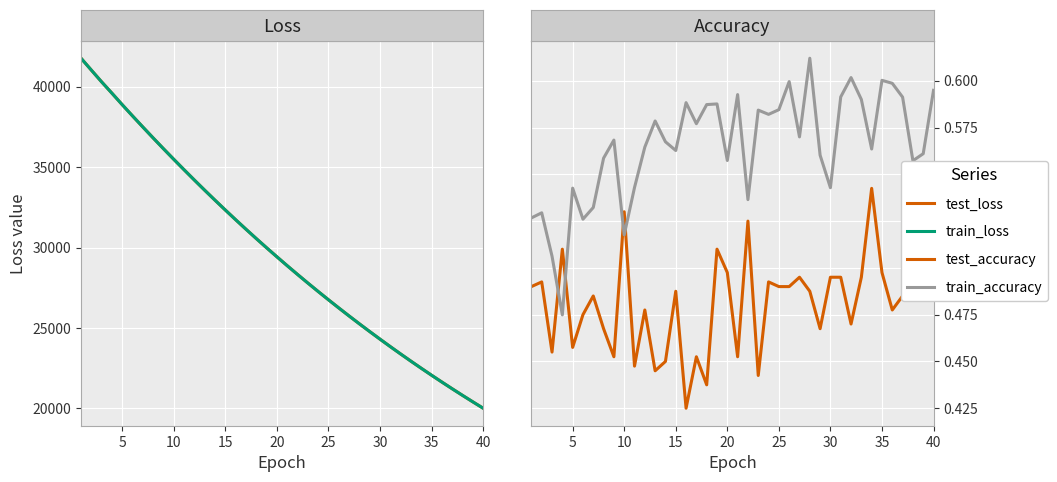

Which series has the largest range (max minus min)?

test_loss